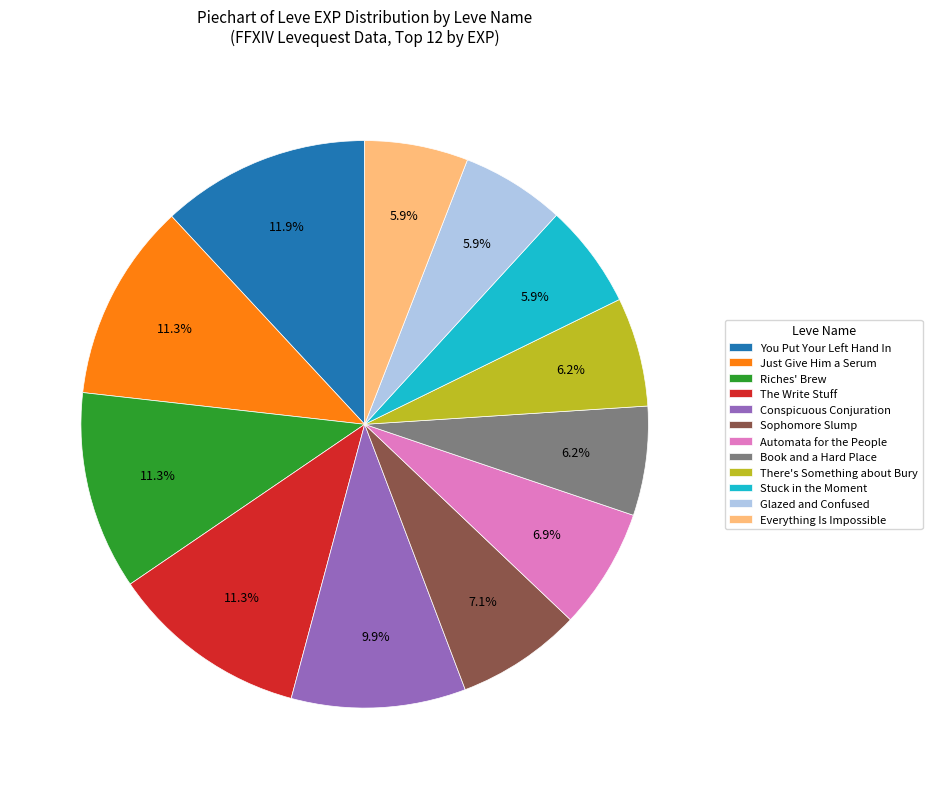

What is the ratio of the value at Stuck in the Moment to the value at The Write Stuff?

0.5